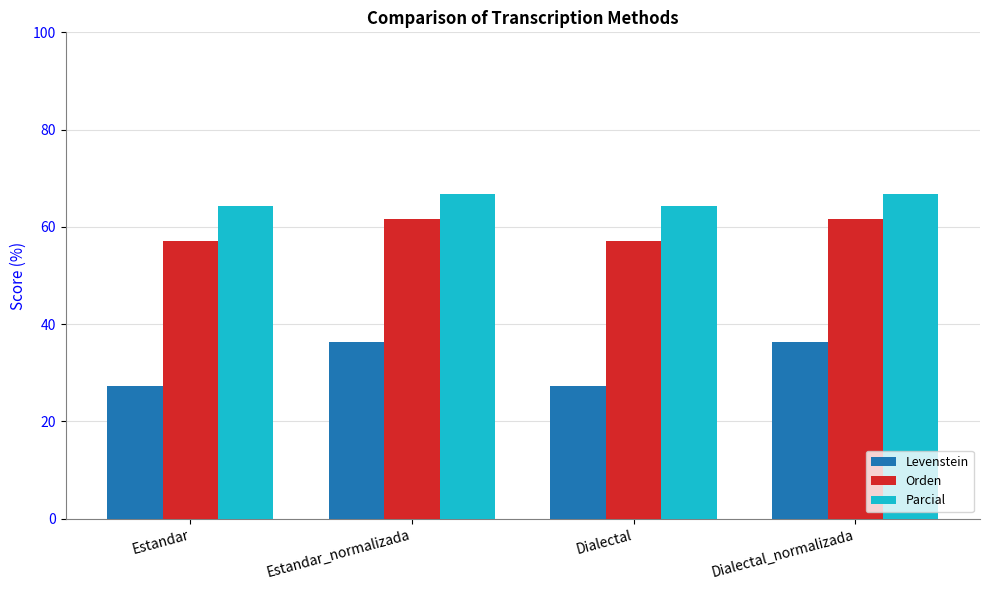

What is the value of the Levenstein bar at the 2nd from the left?

36.4